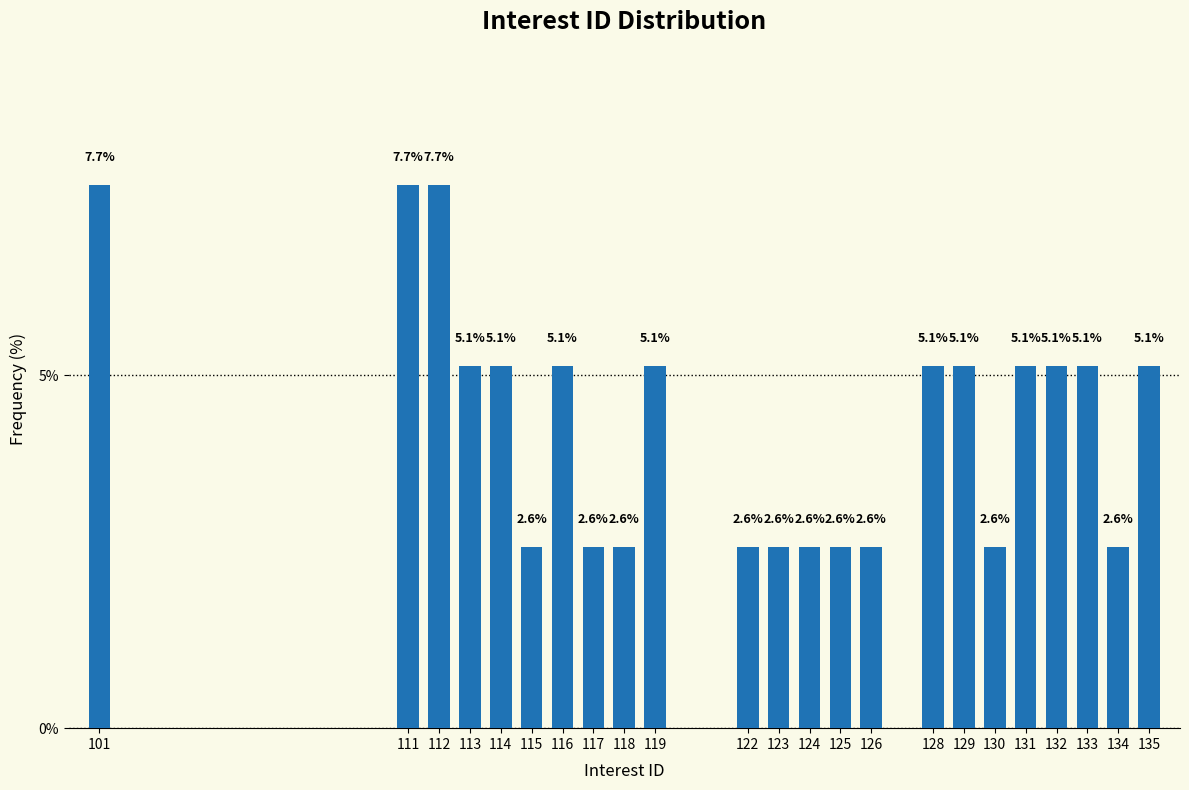

Reading left to right, list all the values displayed in this chart.

7.7	7.7	7.7	5.1	5.1	2.6	5.1	2.6	2.6	5.1	2.6	2.6	2.6	2.6	2.6	5.1	5.1	2.6	5.1	5.1	5.1	2.6	5.1